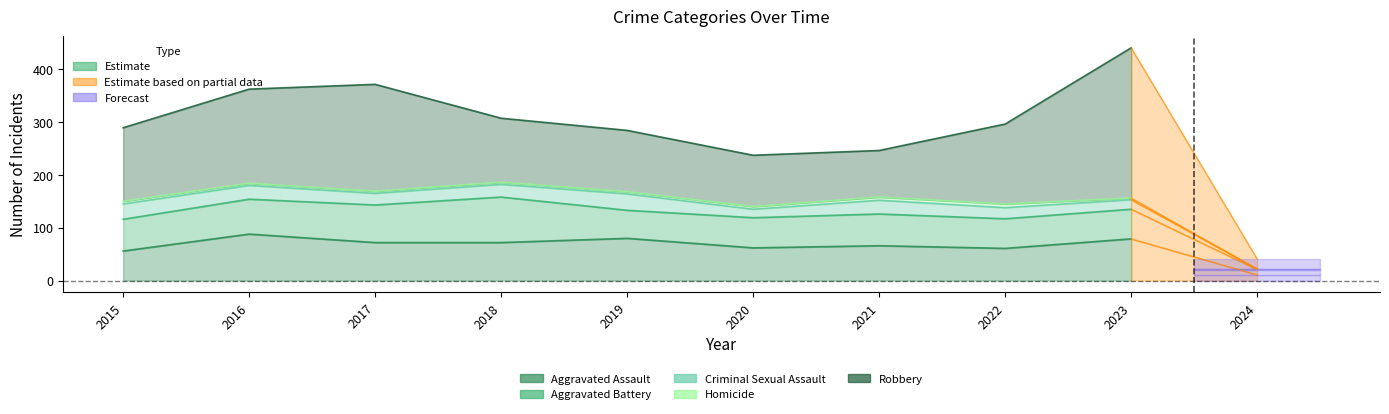

Reading left to right, what are all the values shown in this chart?

Aggravated Assault: 56	88	72	72	80	62	66	61	79
Aggravated Battery: 60	66	71	86	53	57	60	56	56
Criminal Sexual Assault: 29	26	22	24	31	16	26	21	18
Homicide: 5	4	4	4	4	5	6	7	3
Robbery: 139	178	202	121	116	97	88	151	284